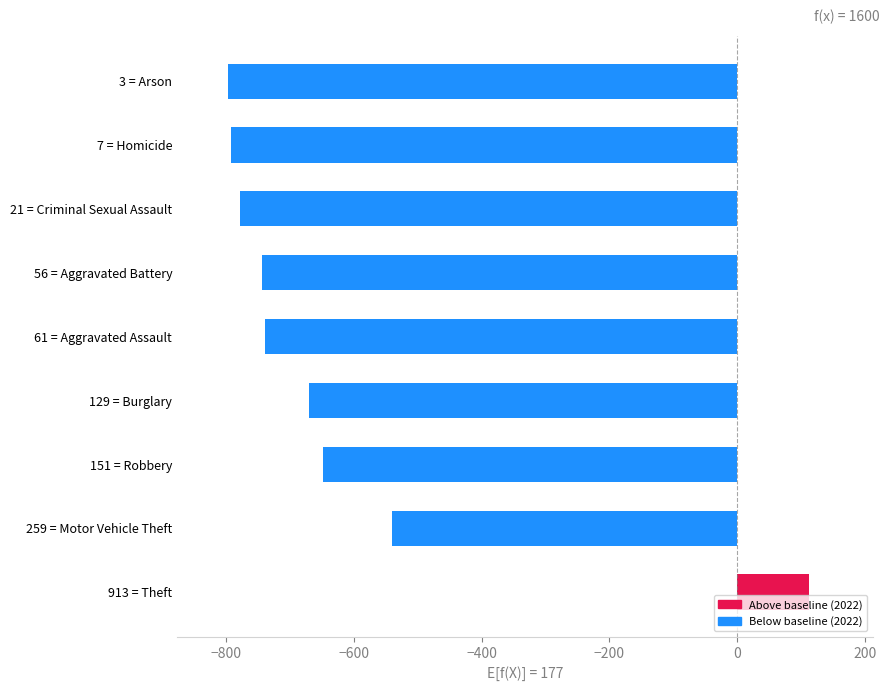

List the labels in order of value, smallest first.

3 = Arson, 7 = Homicide, 21 = Criminal Sexual Assault, 56 = Aggravated Battery, 61 = Aggravated Assault, 129 = Burglary, 151 = Robbery, 259 = Motor Vehicle Theft, 913 = Theft